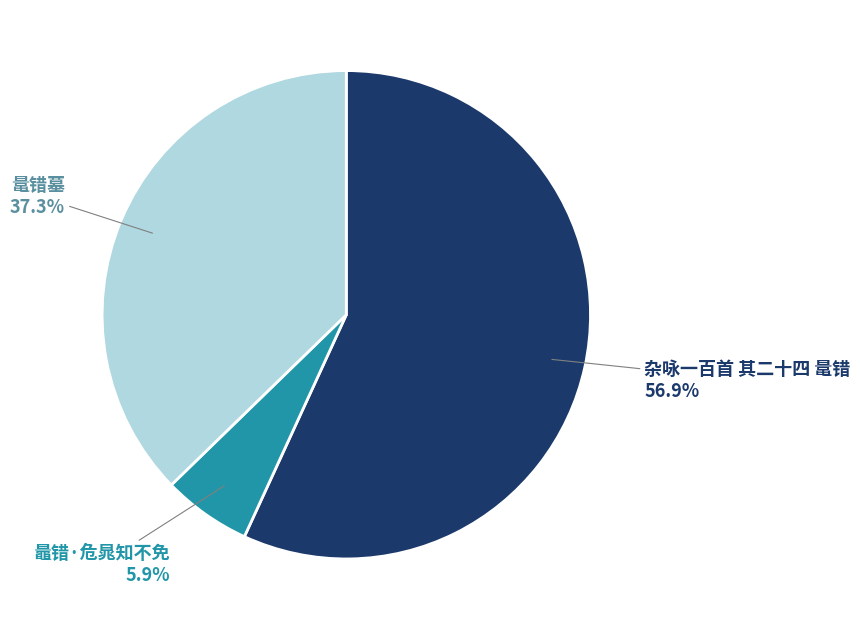

Is there any slice that represents more than half of the pie?

Yes